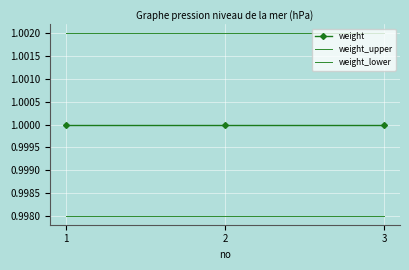

What is the total value across all series at 3?

3.0